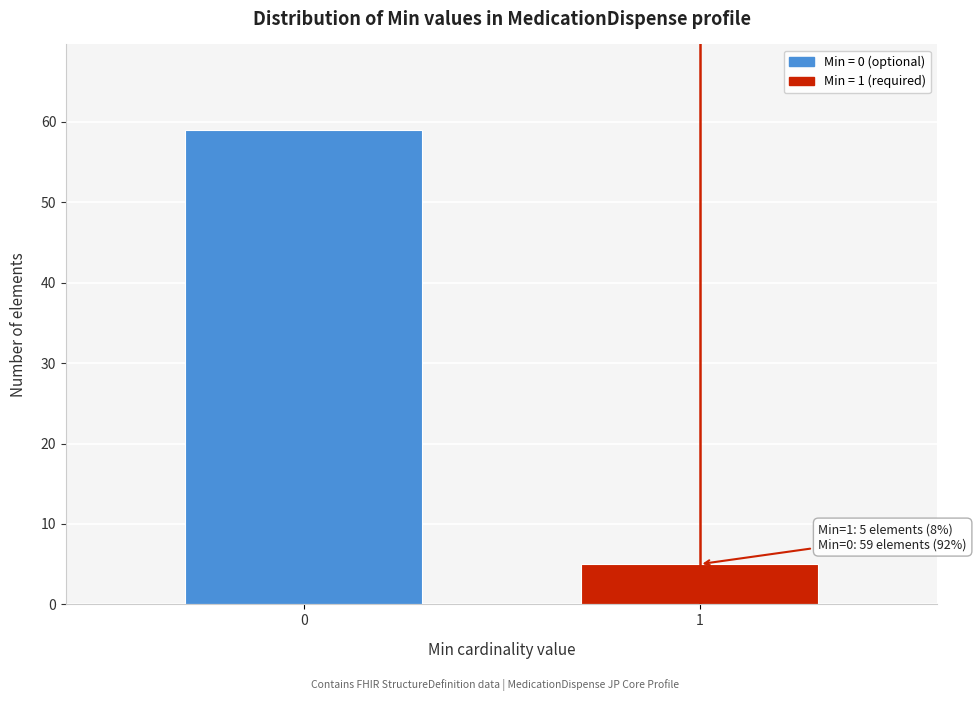

Reading left to right, transcribe all the data shown in this chart.

59	5